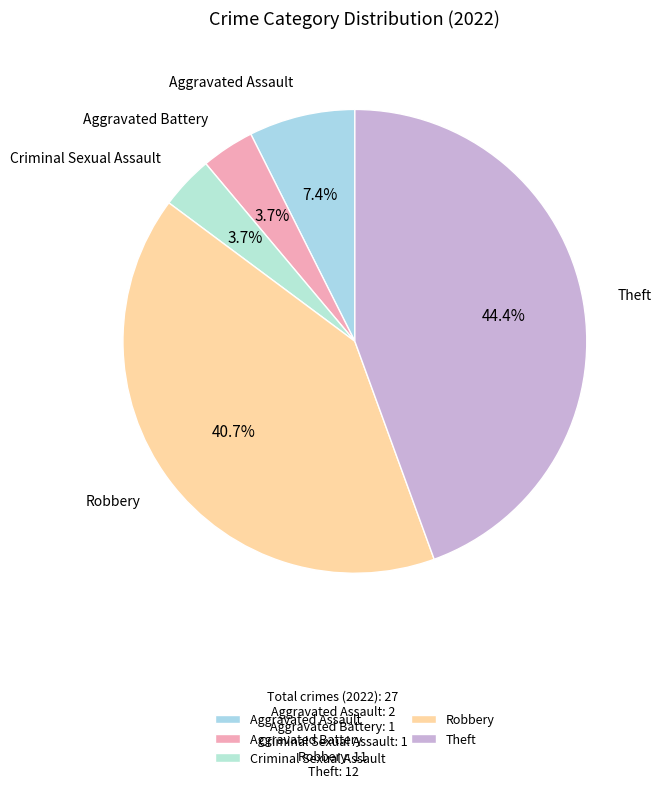

What is the ratio of the value at Robbery to the value at Aggravated Assault?

5.5